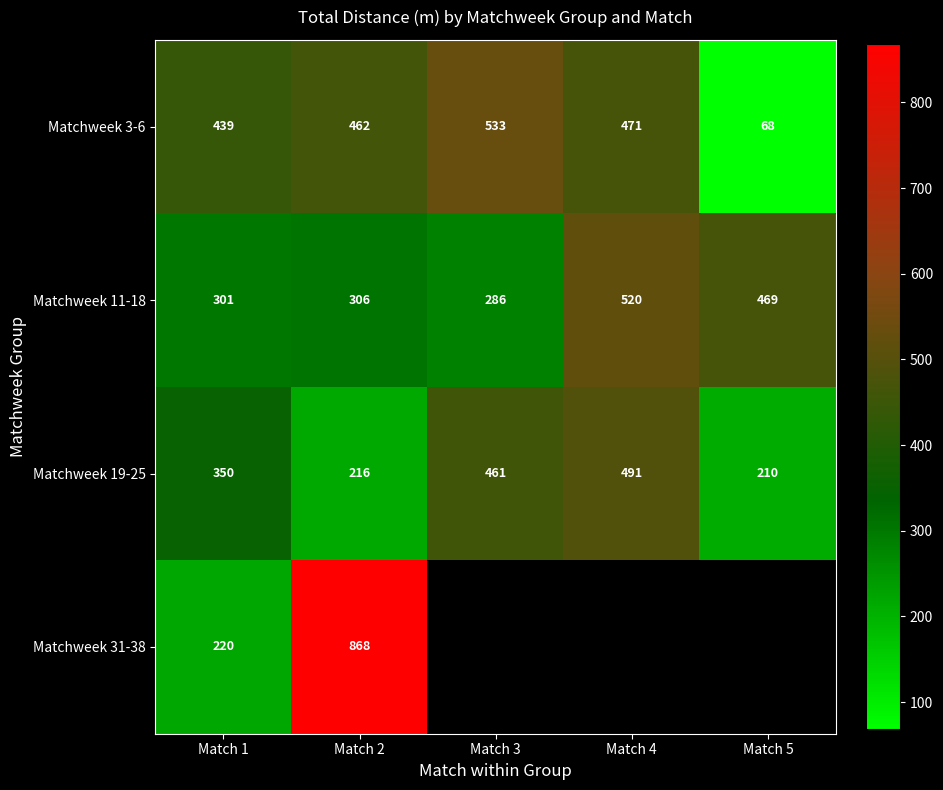

Is the value of Matchweek 11-18 at Match 5 greater than the value of Matchweek 3-6 at Match 1?

Yes